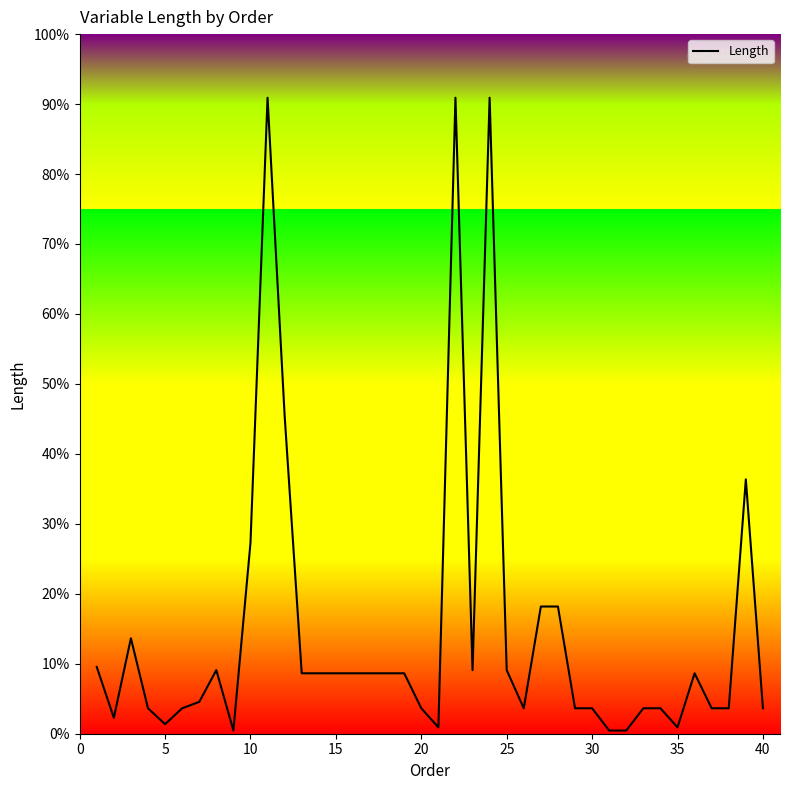

Does the chart have visible grid lines?

No